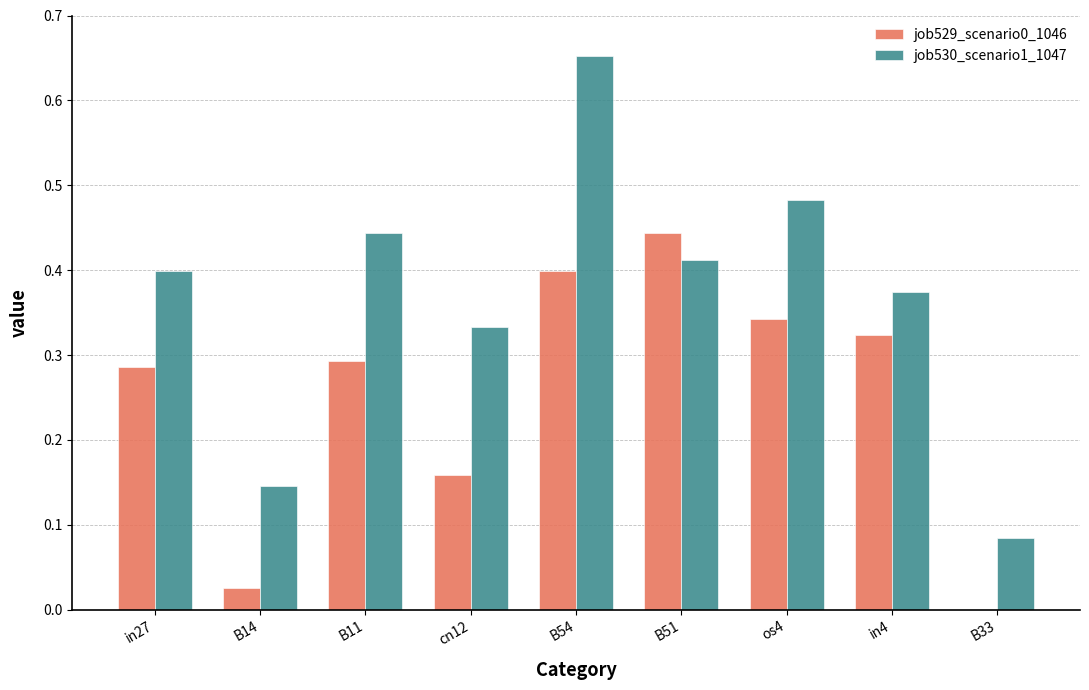

True or false: job529_scenario0_1046 has a value of 0.5 at os4.

False